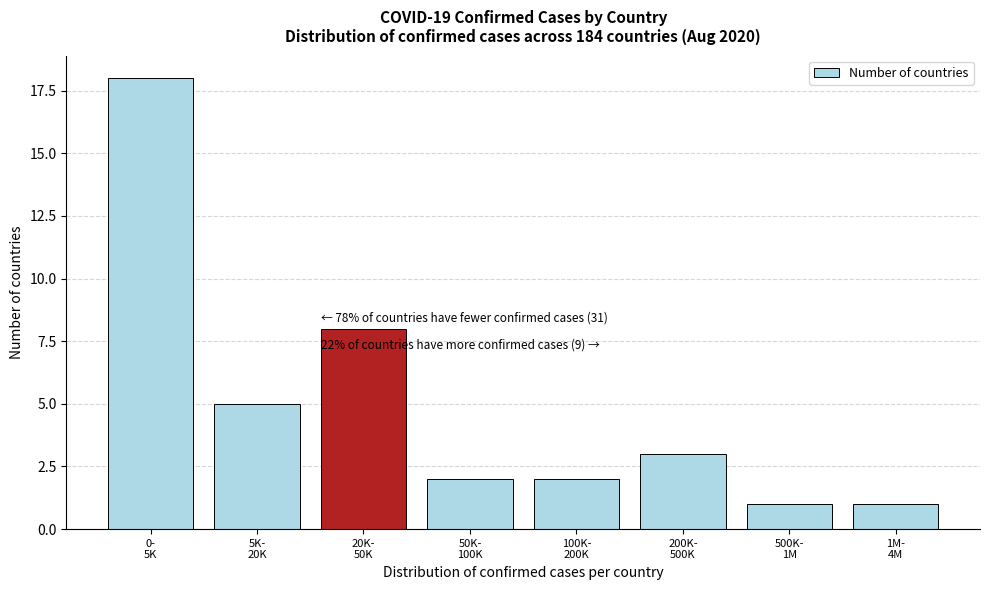

Reading right to left, extract all data points from this chart.

1	1	3	2	2	8	5	18